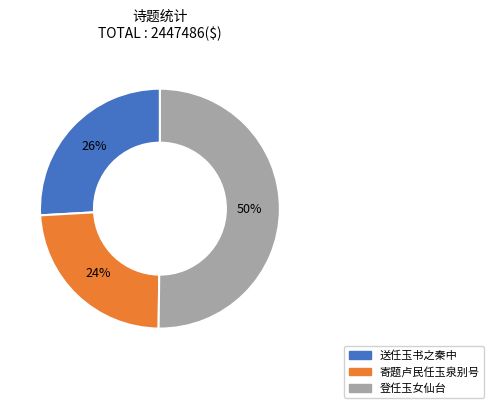

Count the number of slices in the pie.

3